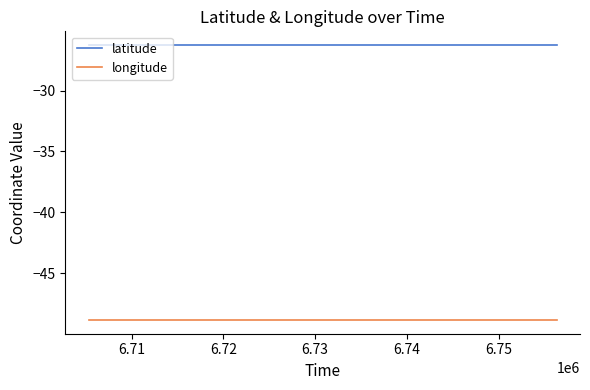

True or false: longitude and latitude cross at least once.

False